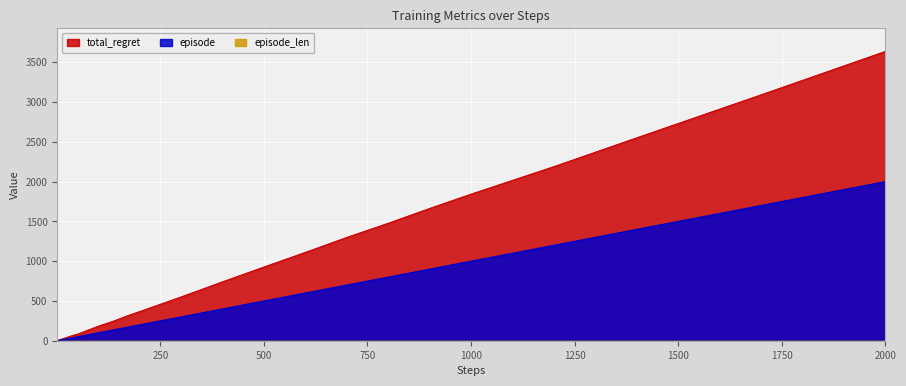

What is the difference between the second highest and second lowest values in the episode series?

1698